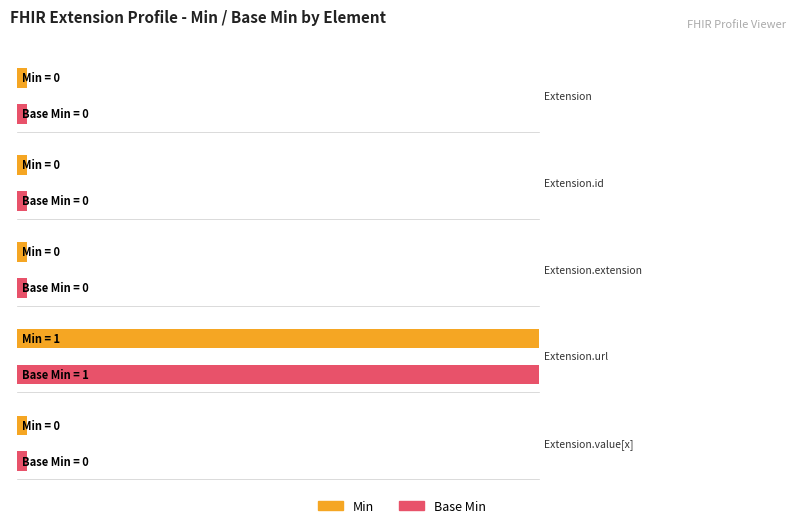

Reading left to right, extract all data points from this chart.

Min: Extension=0	Extension.id=0	Extension.extension=0	Extension.url=1	Extension.value[x]=0
Base Min: Extension=0	Extension.id=0	Extension.extension=0	Extension.url=1	Extension.value[x]=0